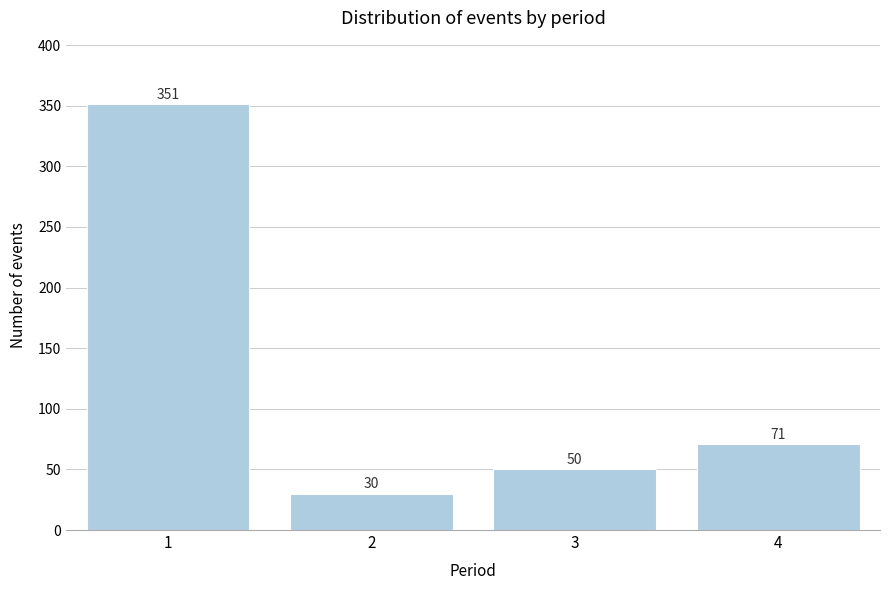

Reading right to left, list all the values displayed in this chart.

4=71	3=50	2=30	1=351